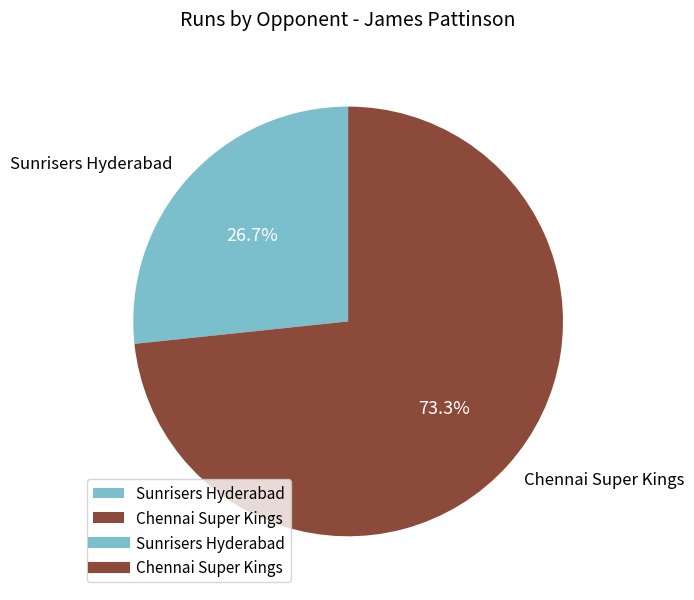

What is the total percentage of Sunrisers Hyderabad and Chennai Super Kings?

100.0%